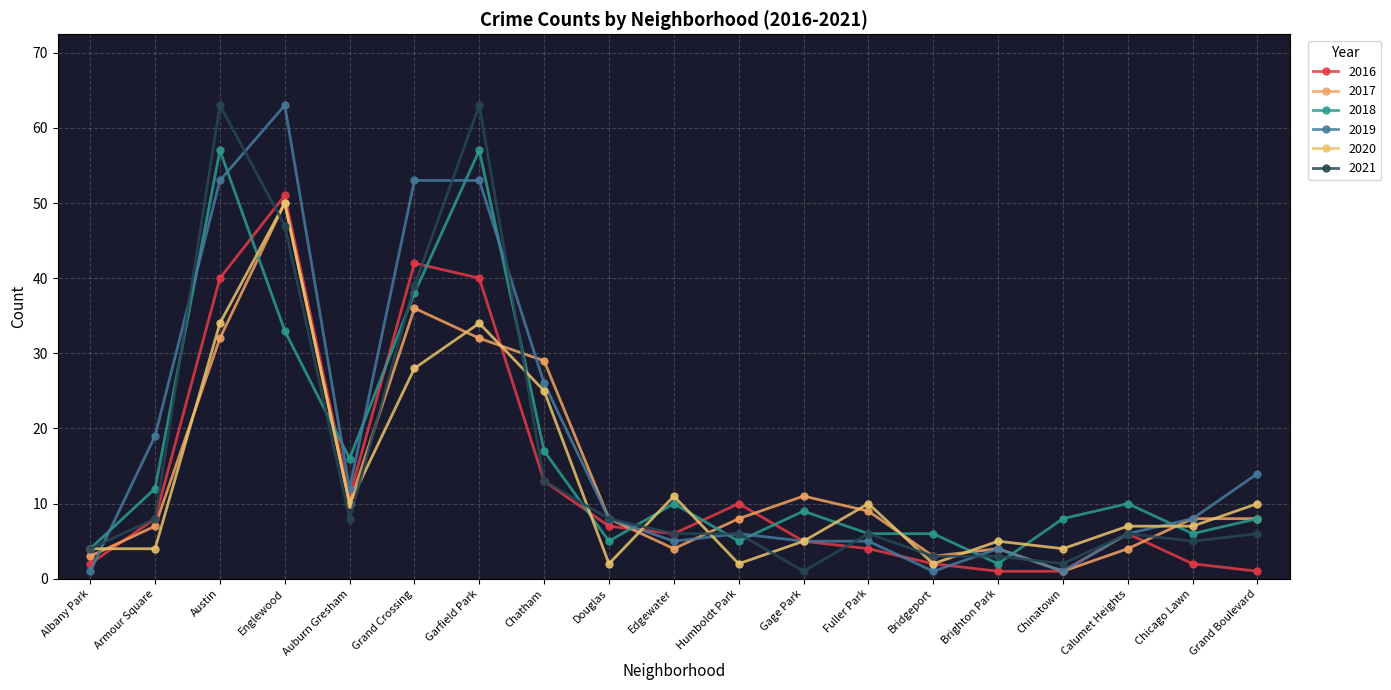

What is the difference between the maximum and second lowest values in the 2016 series?

50